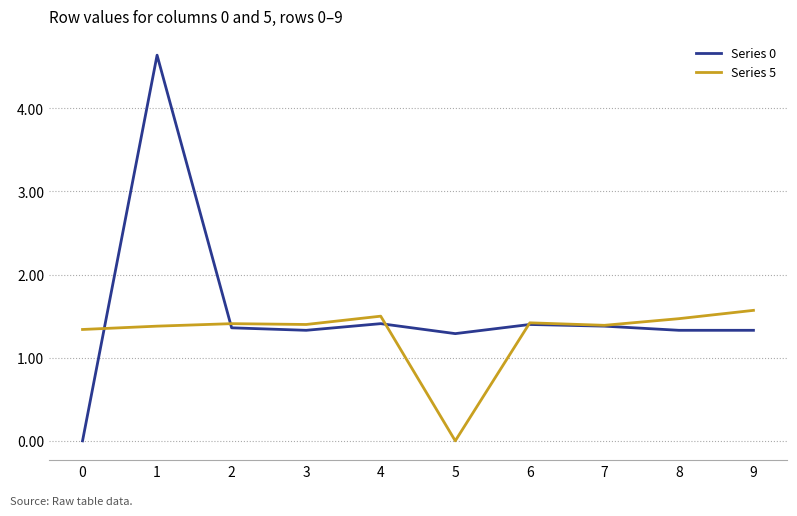

Between 0 and 2, which series saw the biggest shift?

Series 0